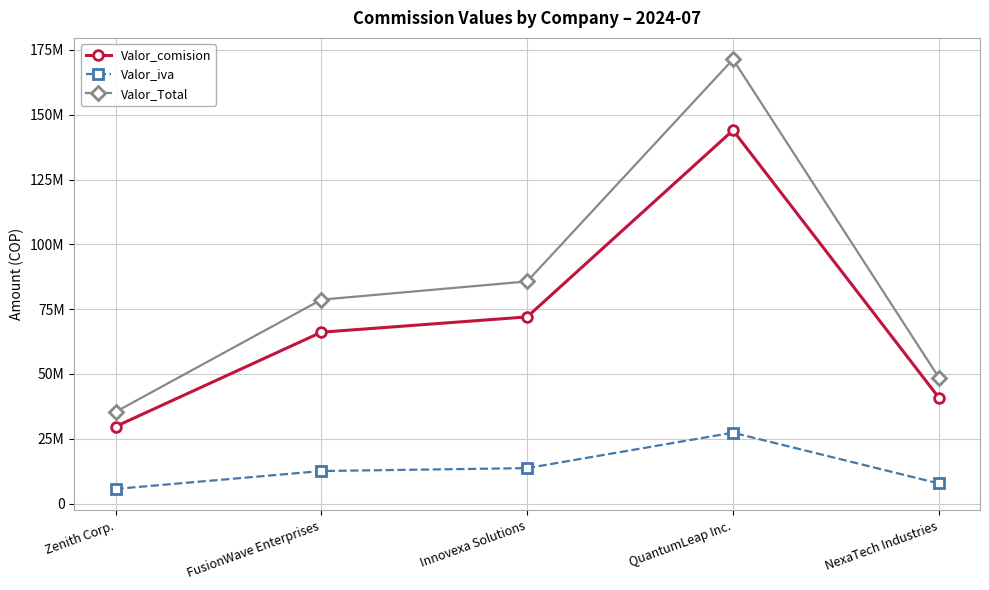

Which series has the widest spread of values?

Valor_Total